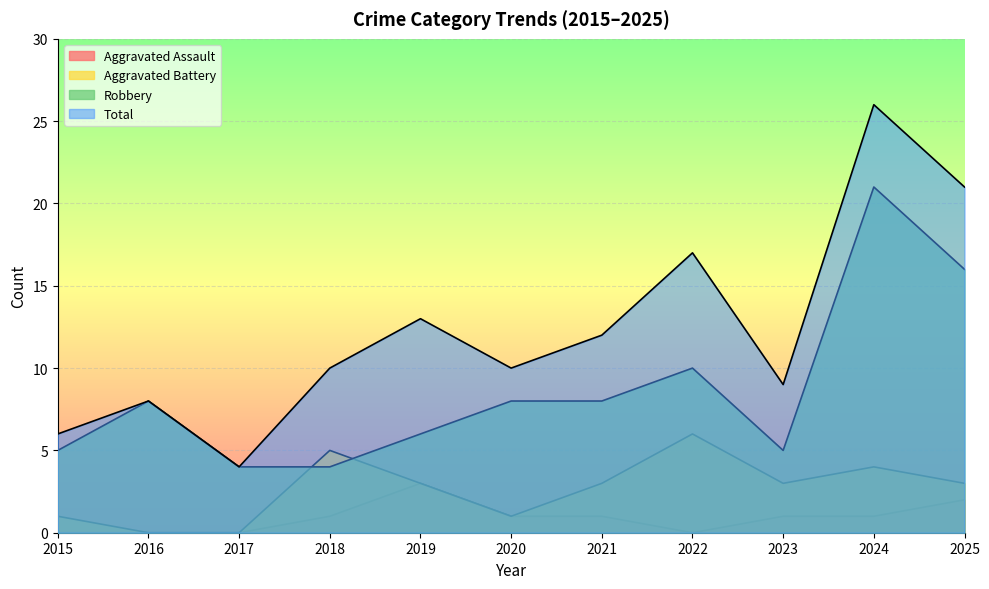

What is the sum of the Aggravated Battery values at 2018 and 2025?

8